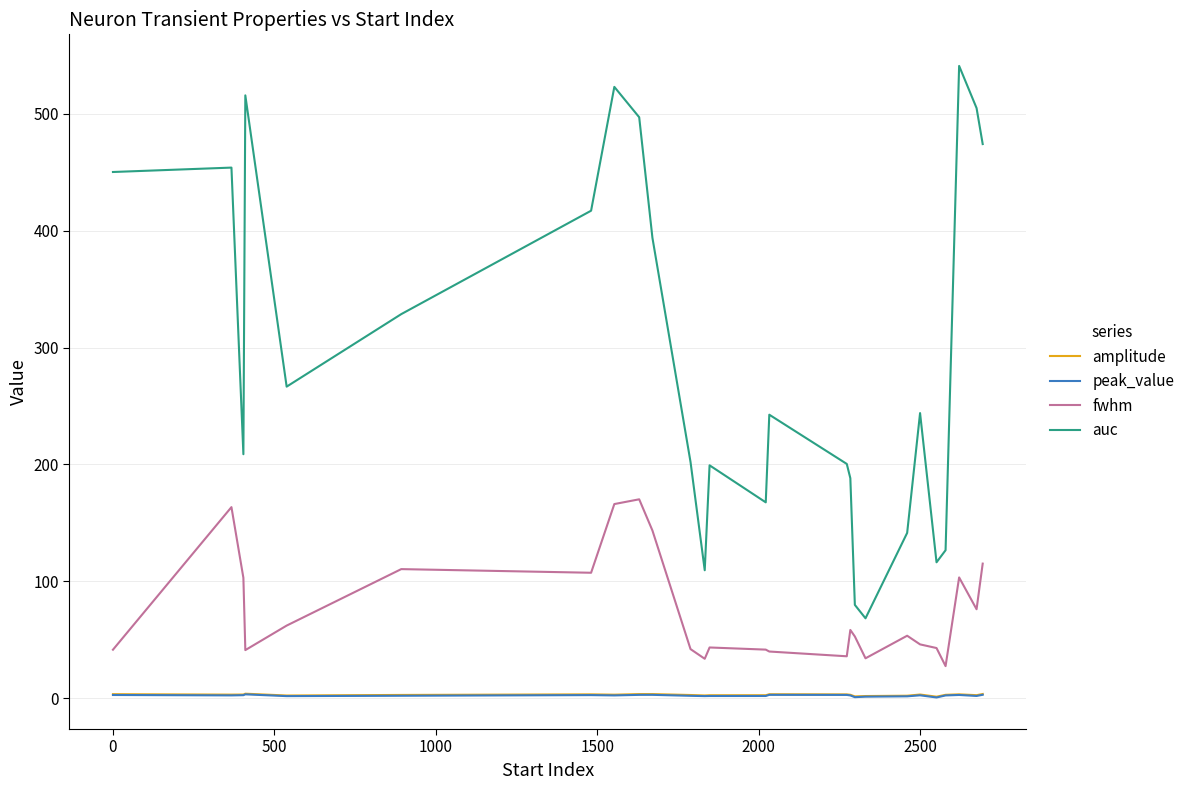

True or false: peak_value and auc cross at least once.

False